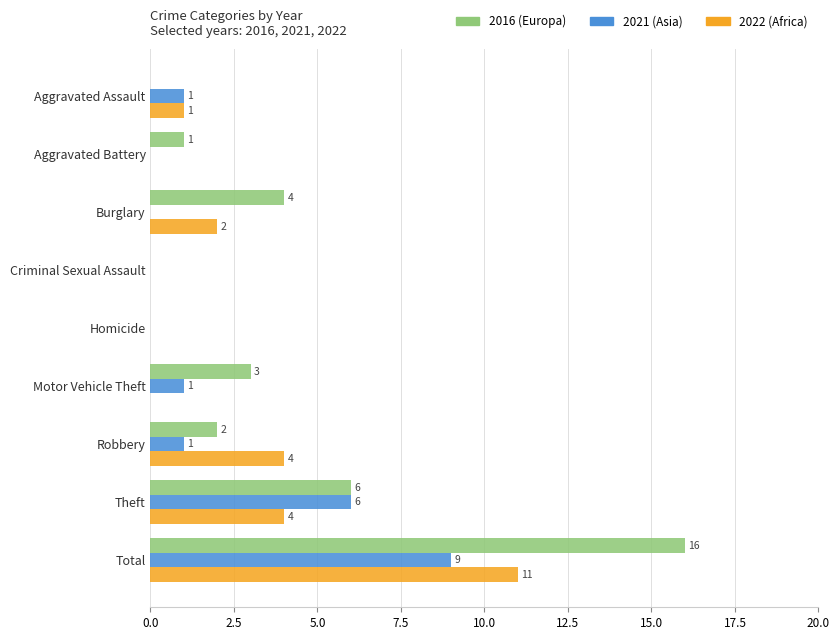

At which category is the sum across all series the highest?

Total